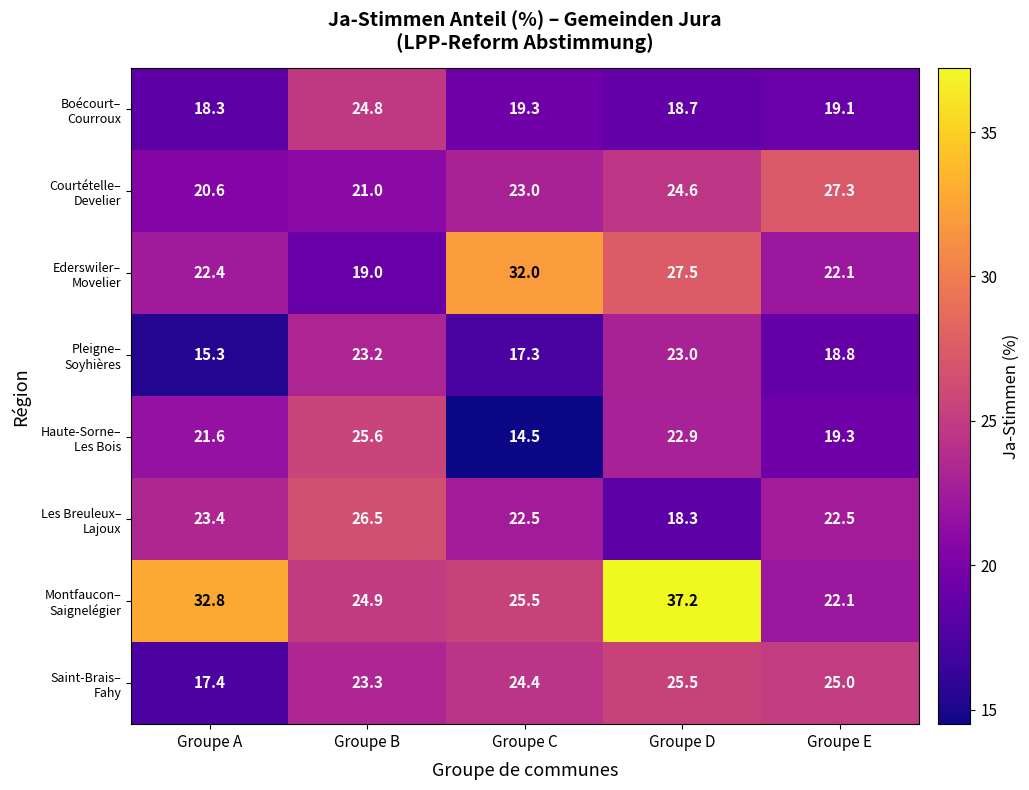

At which category is the sum across all series the highest?

Groupe D